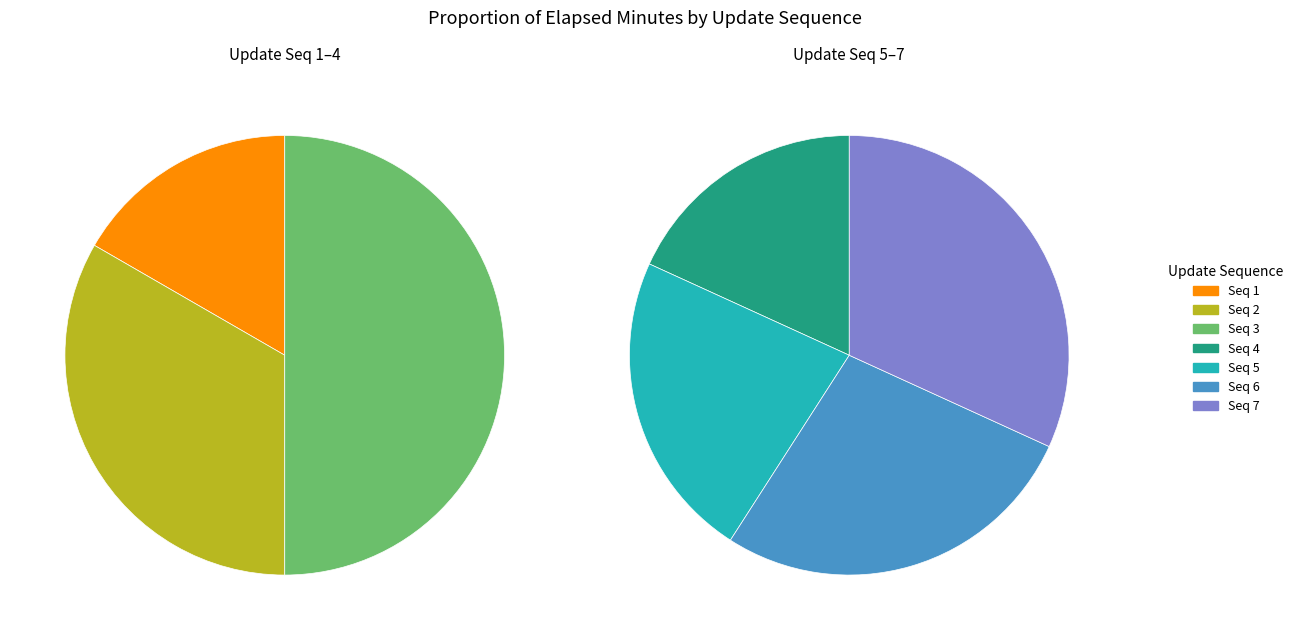

Is the sum of 2 and 3 greater than half?

No